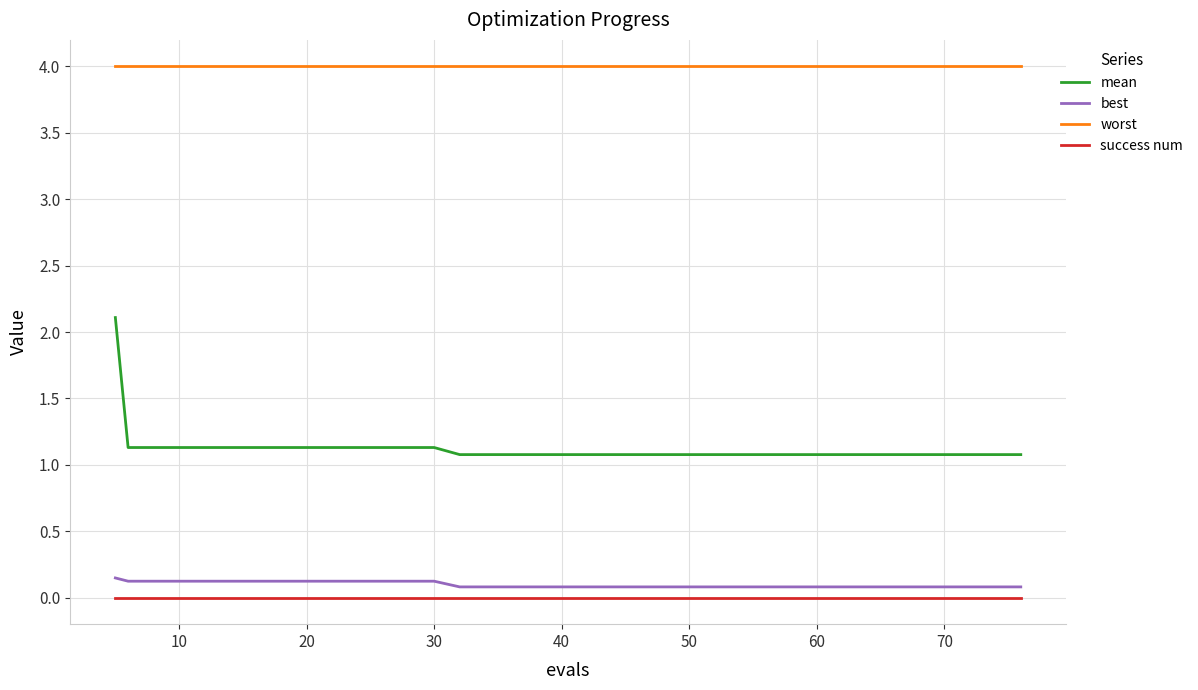

True or false: mean and best intersect in this chart.

False